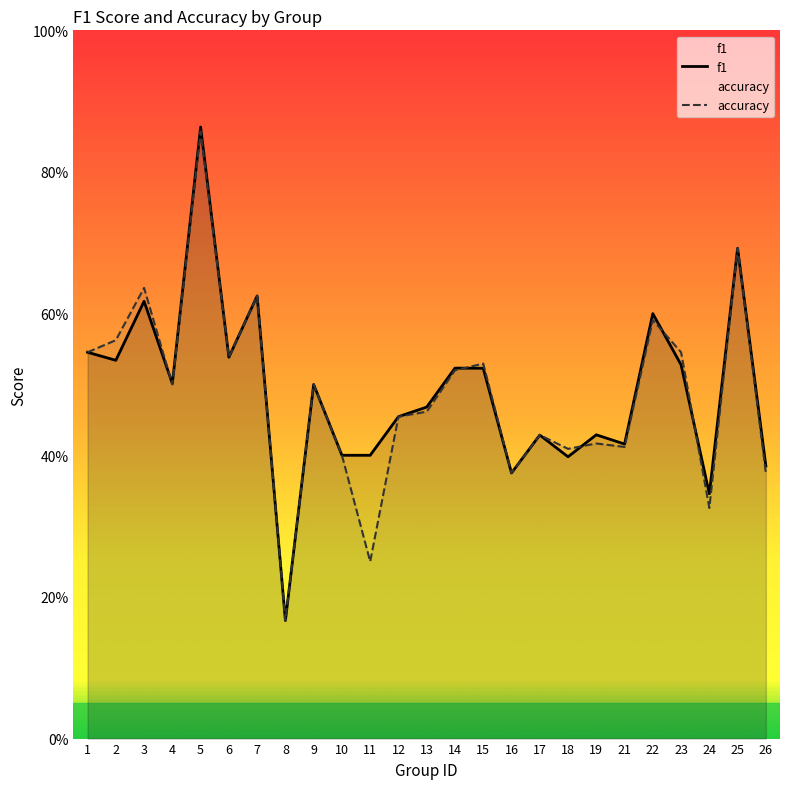

How many accuracy values are between 0 and 1?

25